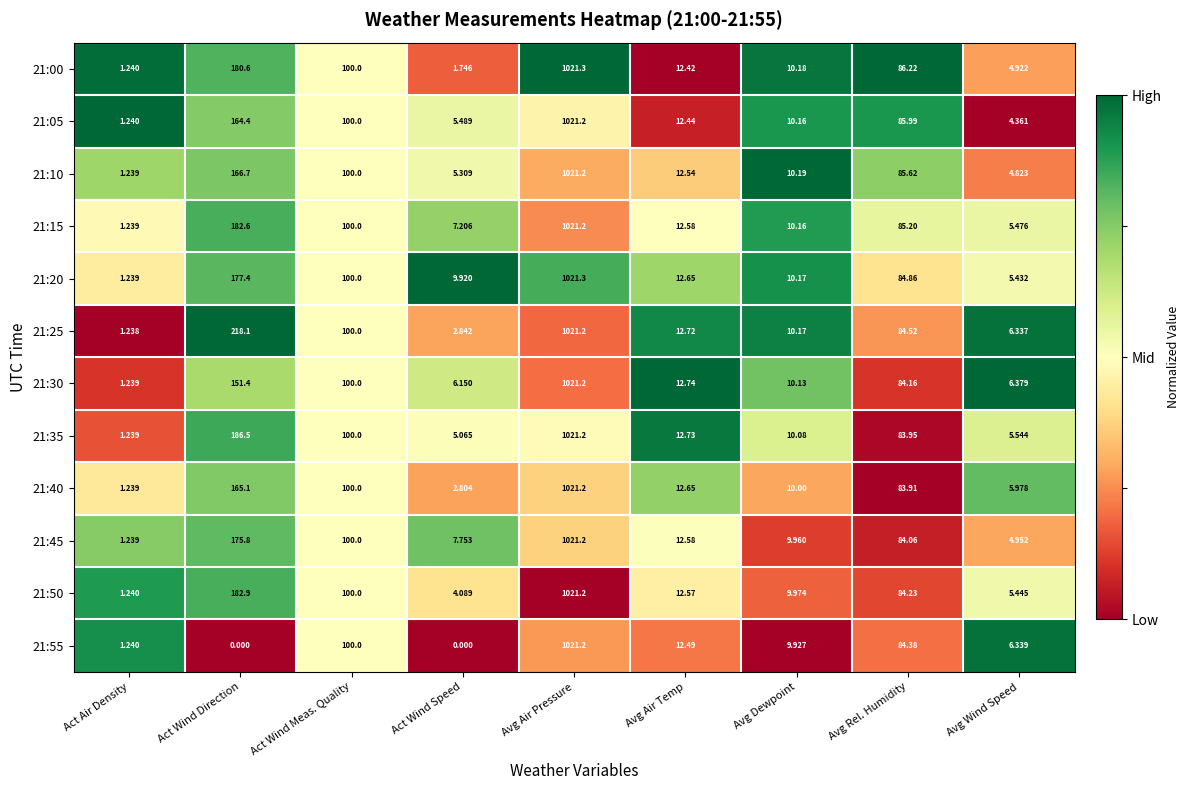

List the labels in order of 21:35 value, smallest first.

Act Air Density, Act Wind Speed, Avg Wind Speed, Avg Dewpoint, Avg Air Temp, Avg Rel. Humidity, Act Wind Meas. Quality, Act Wind Direction, Avg Air Pressure